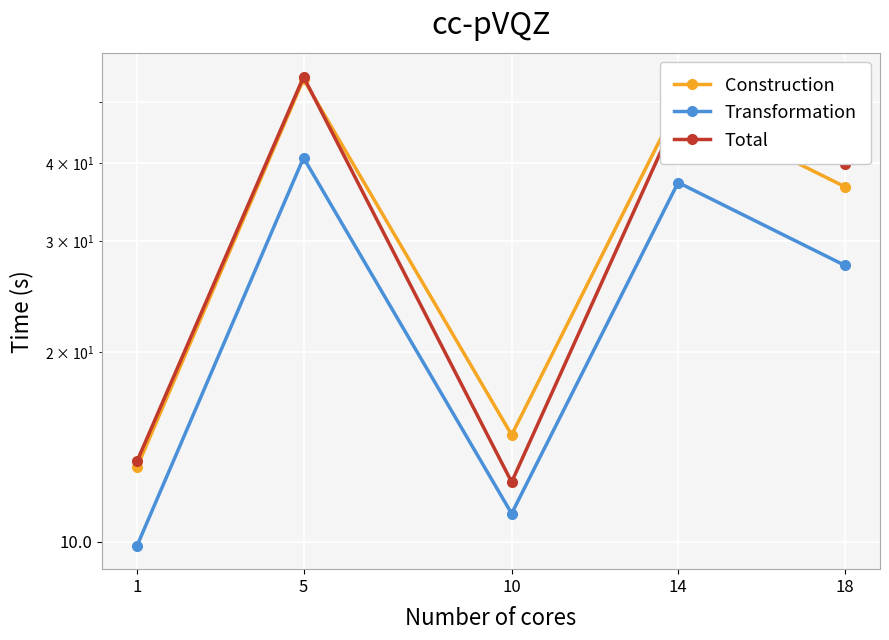

At 18, list the series in order from largest to smallest.

Total, Construction, Transformation